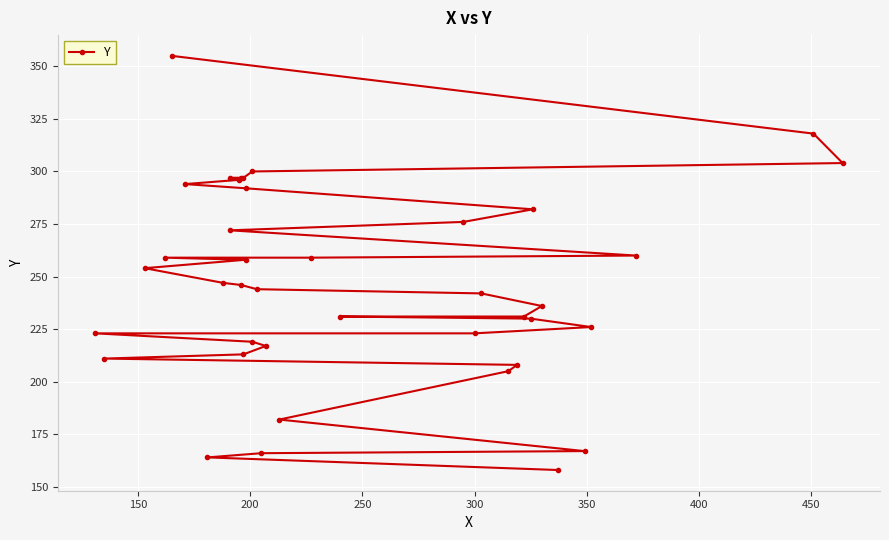

True or false: there are more than 1 points higher than both neighbors.

False